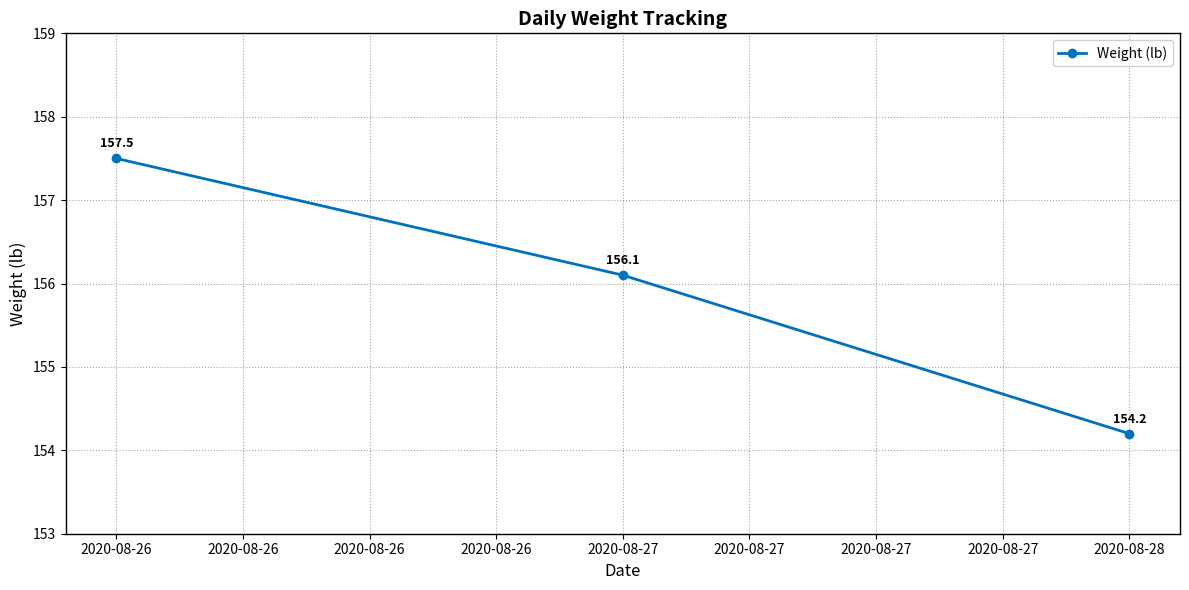

What is the difference between the second highest and minimum values?

1.9